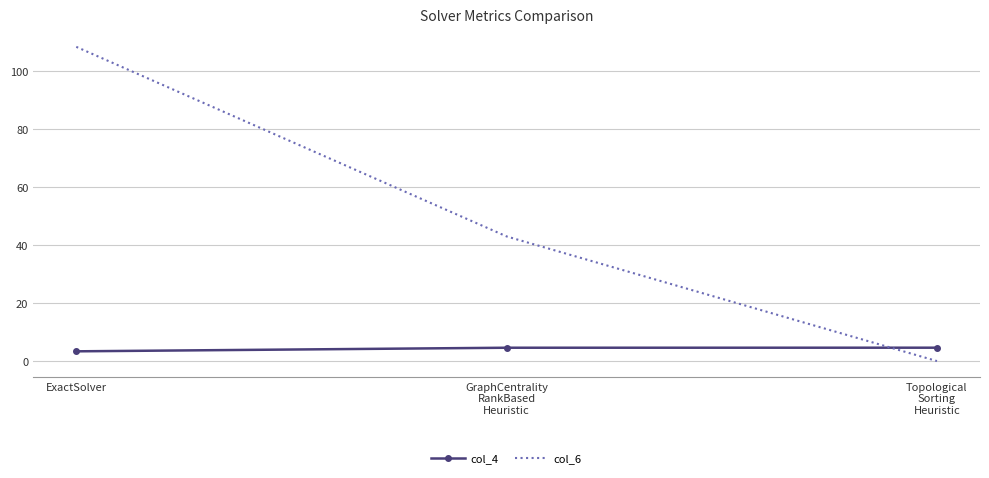

List the series in order of their peak value, highest first.

col_6, col_4